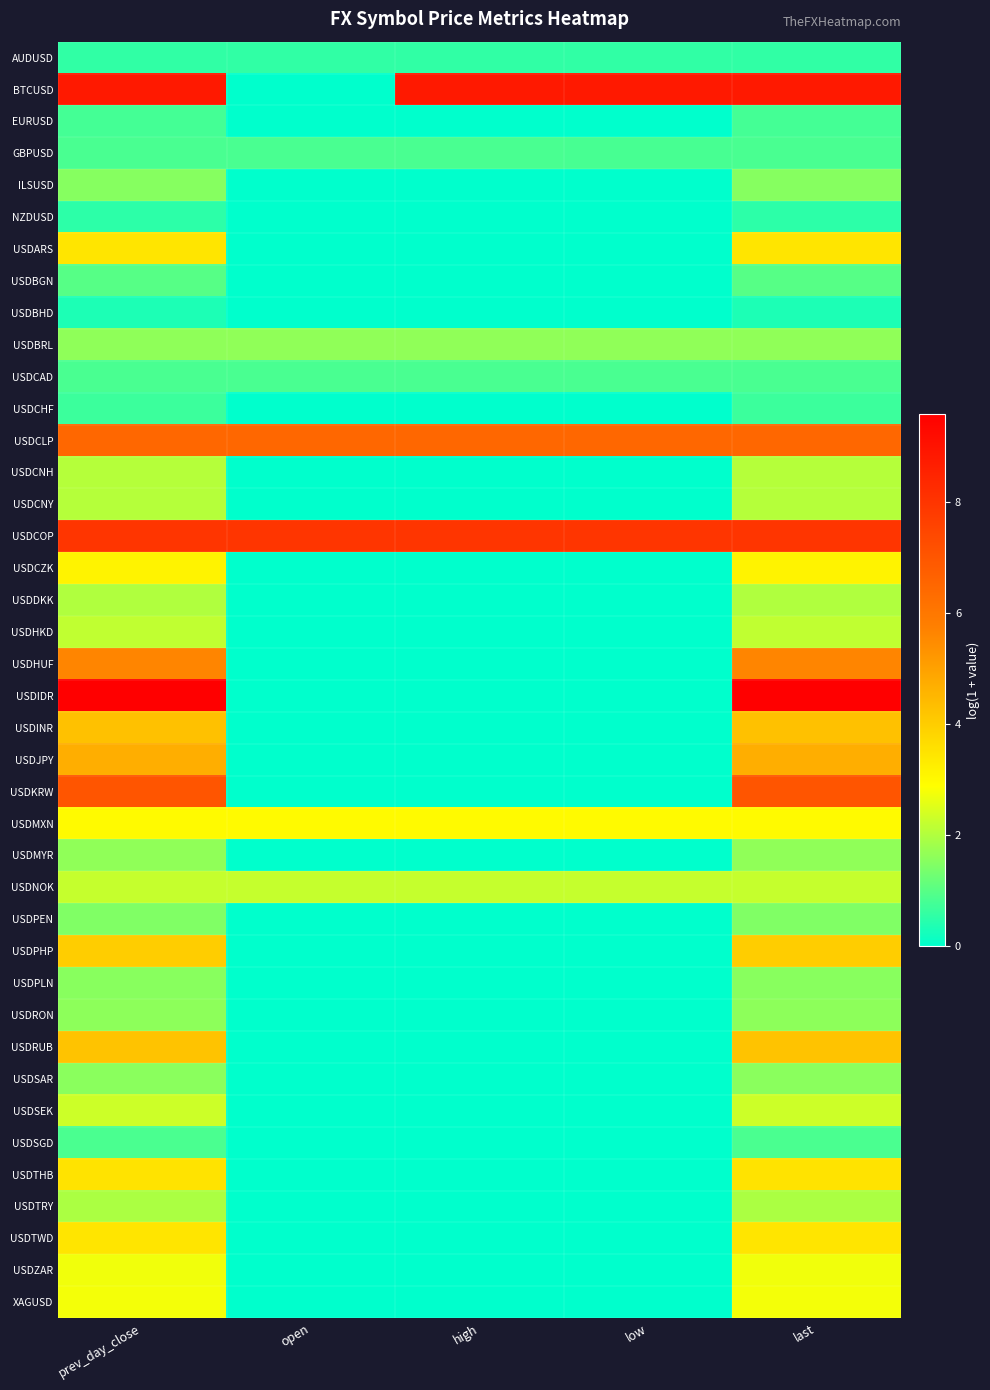

What is the spread (max minus min) of values at high?

8.8